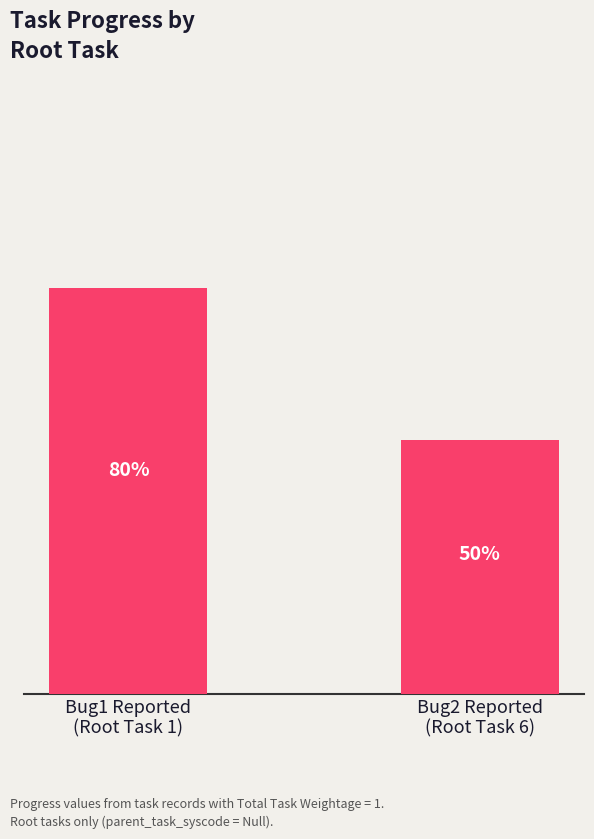

What is the label of the 2nd bar from the left?

Bug2 Reported
(Root Task 6)